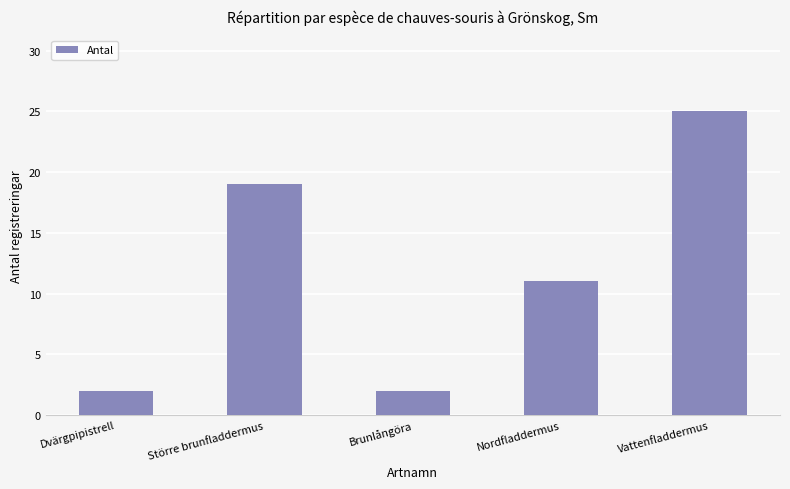

At which category does the chart reach its peak across all series?

Vattenfladdermus